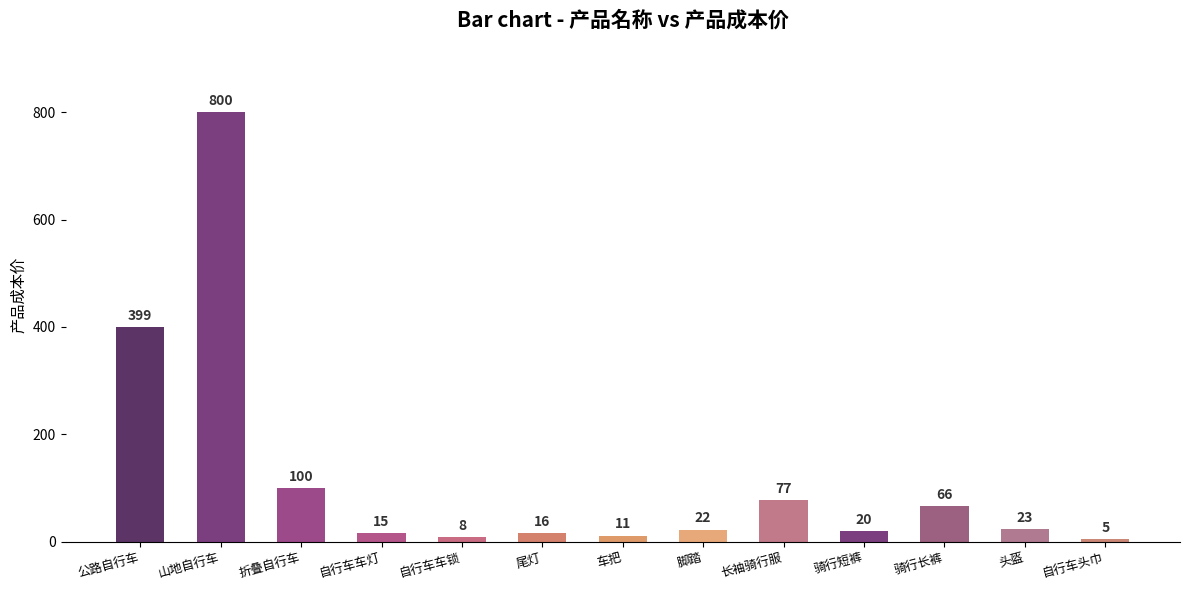

Are the bars horizontal?

No